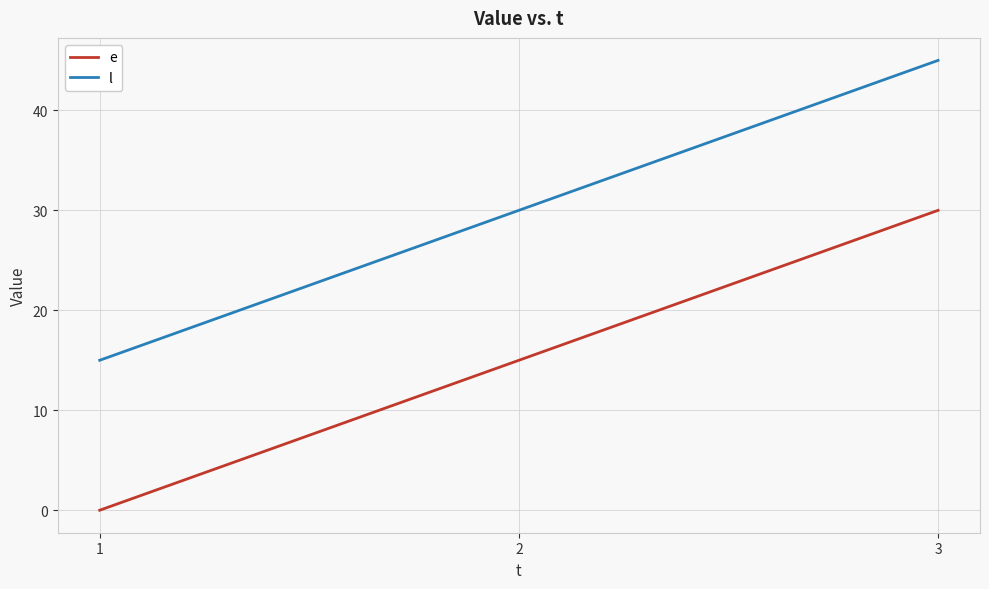

What is the approximate value of l at 2?

30